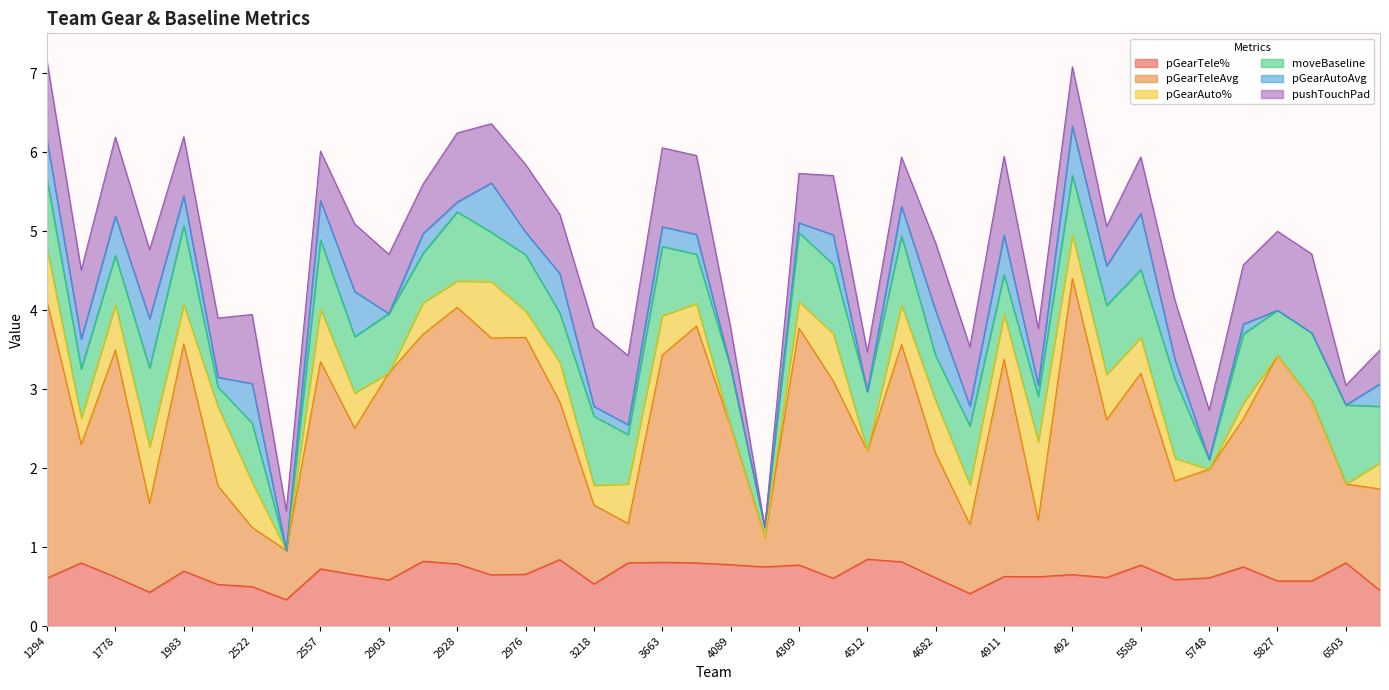

The value of pGearAutoAvg at 2557 is 0.3. True or false?

False